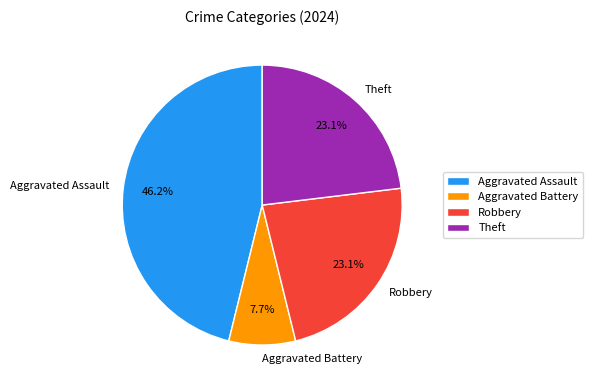

What is the largest slice in the pie chart?

Aggravated Assault